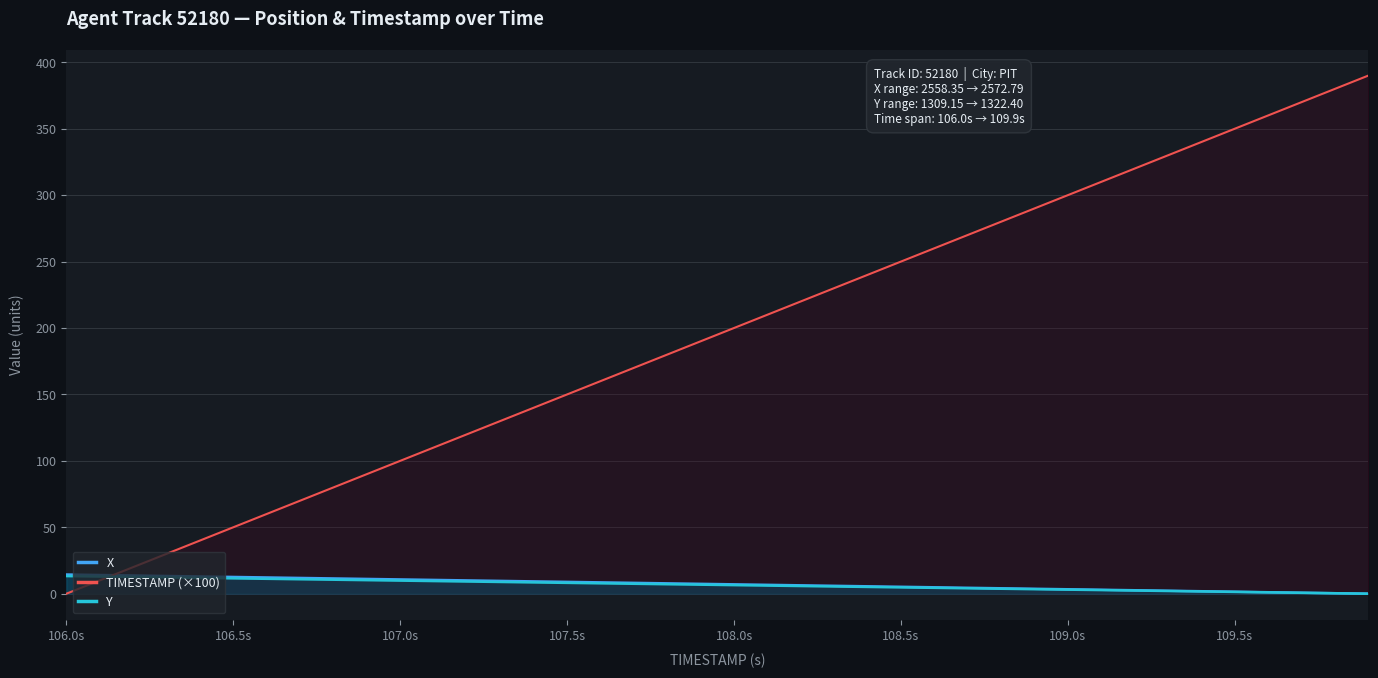

True or false: TIMESTAMP (×100) has a value of 150.0 at 107.5s.

True